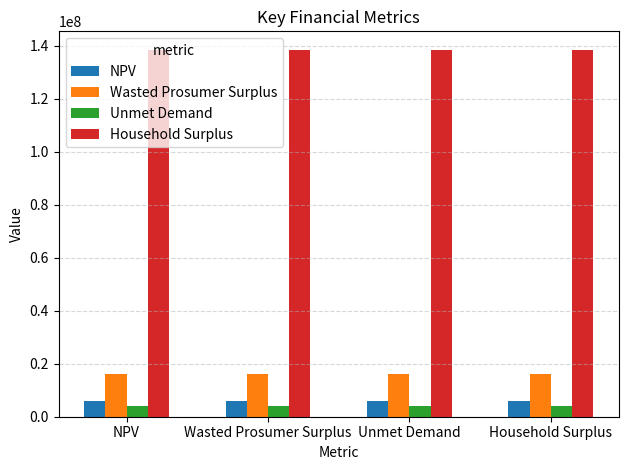

The Wasted Prosumer Surplus series shows 6001586.5 at Unmet Demand. True or false?

False